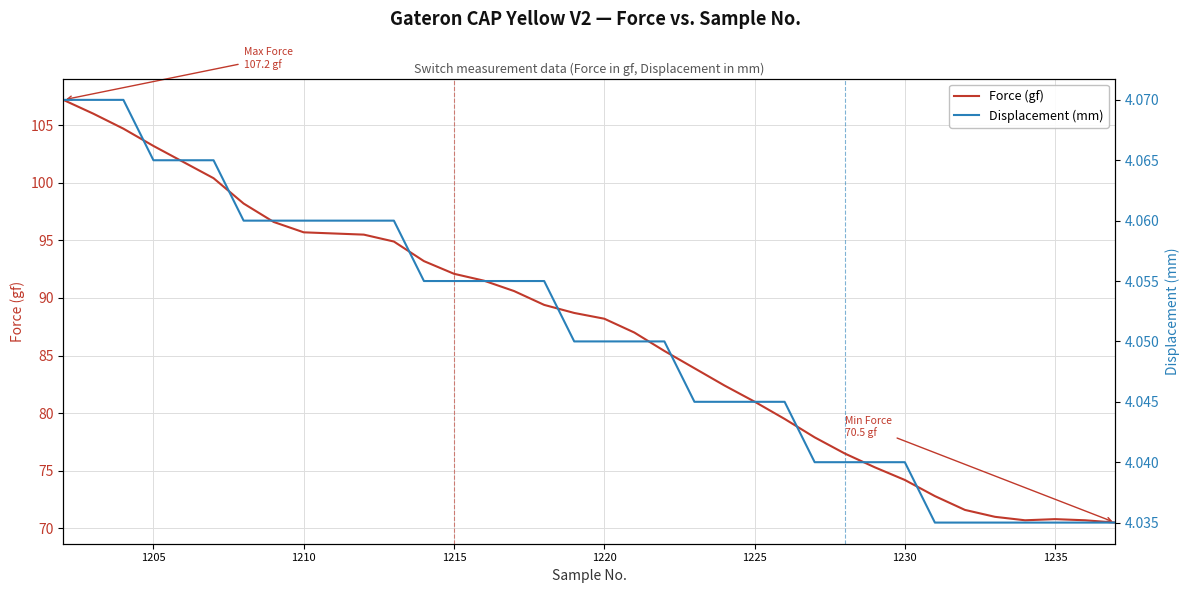

True or false: Force (gf) has a value of 70.8 at 1235.

True